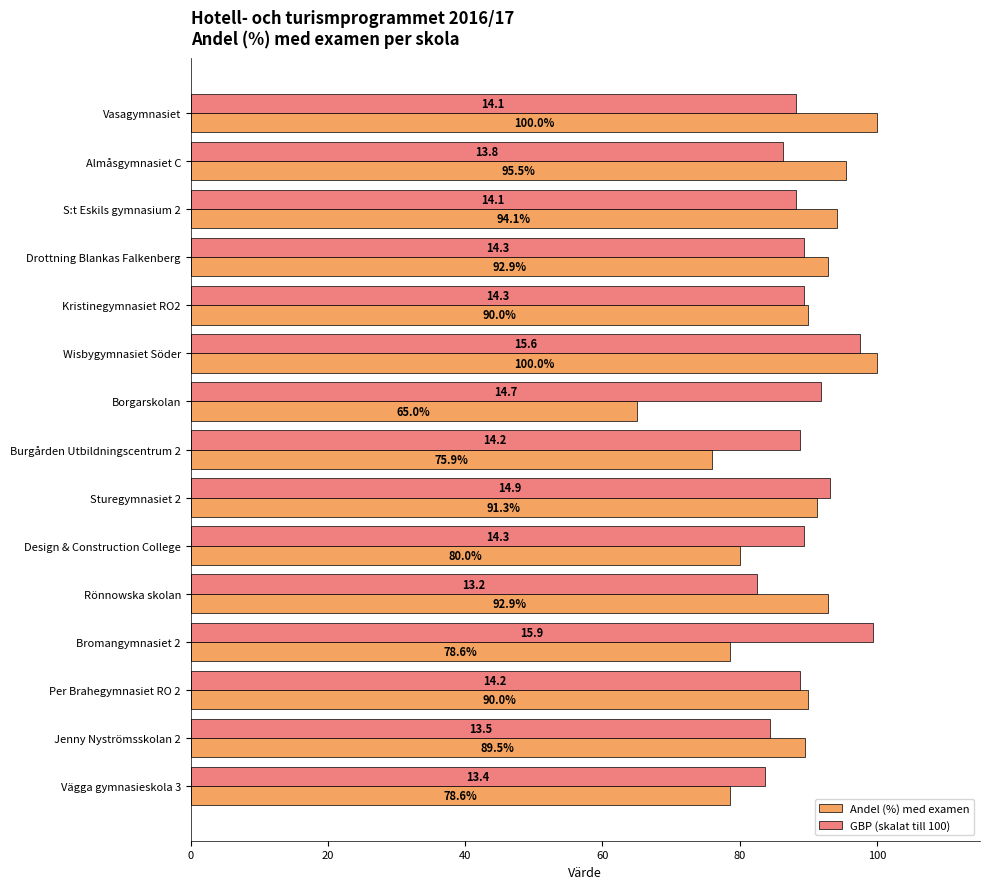

Which series has the widest spread of values?

Andel (%) med examen